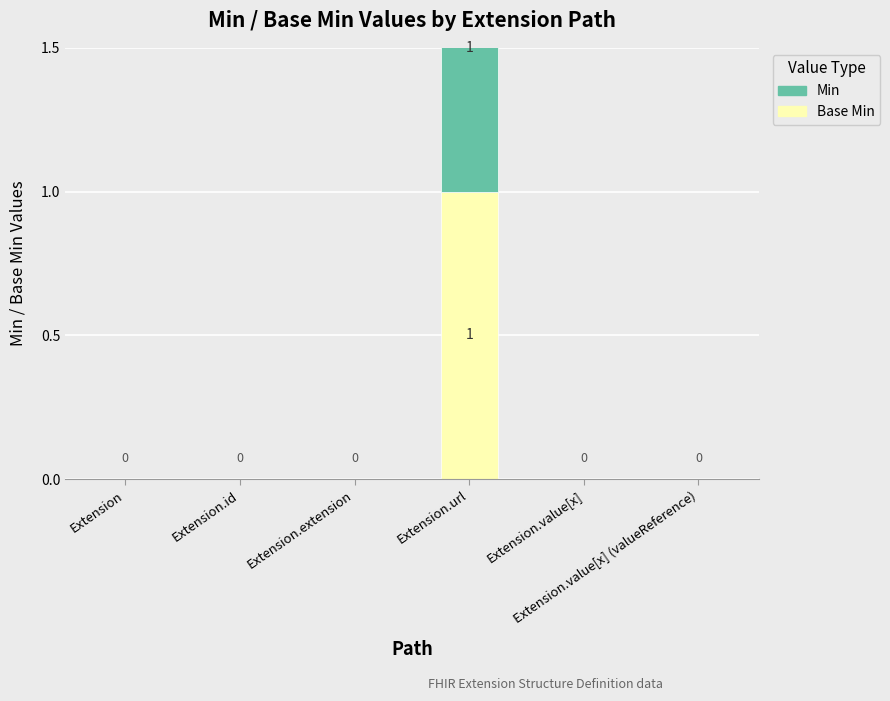

How many bars are there in total?

12